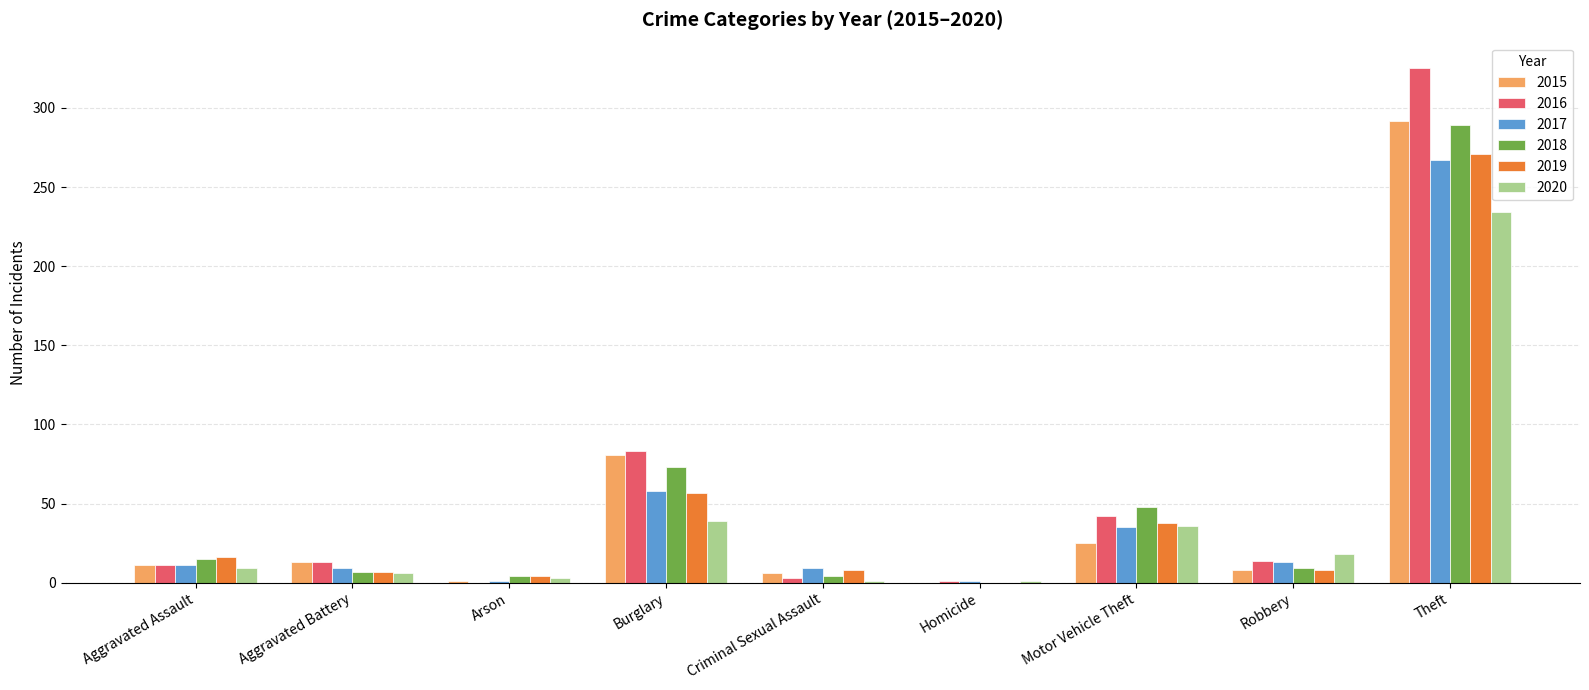

At which category is the sum across all series the highest?

Theft